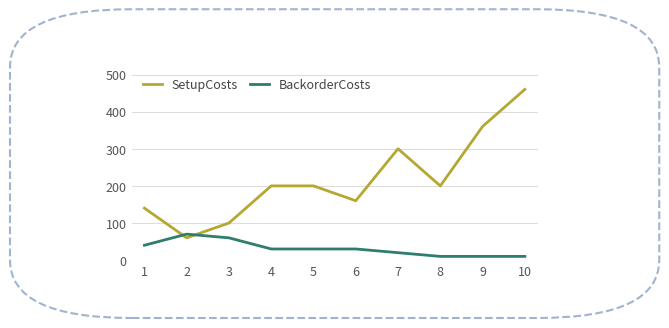

Rank the series by their average value, from lowest to highest.

BackorderCosts, SetupCosts